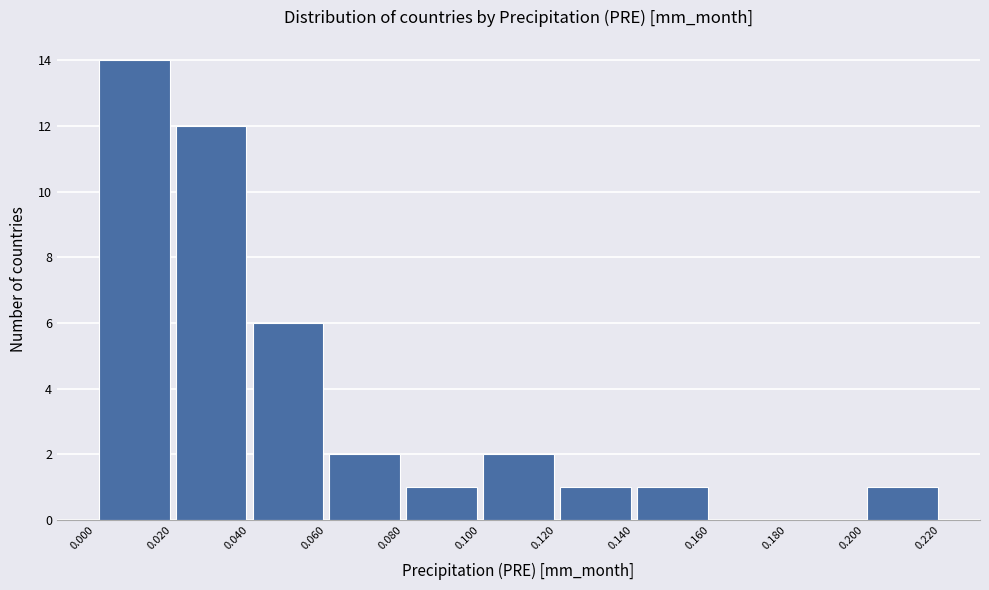

What is the height of the bar covering 0.100 to 0.120 on the x-axis? The values are not printed on the chart, so give them approximately, as read against the axis.

2